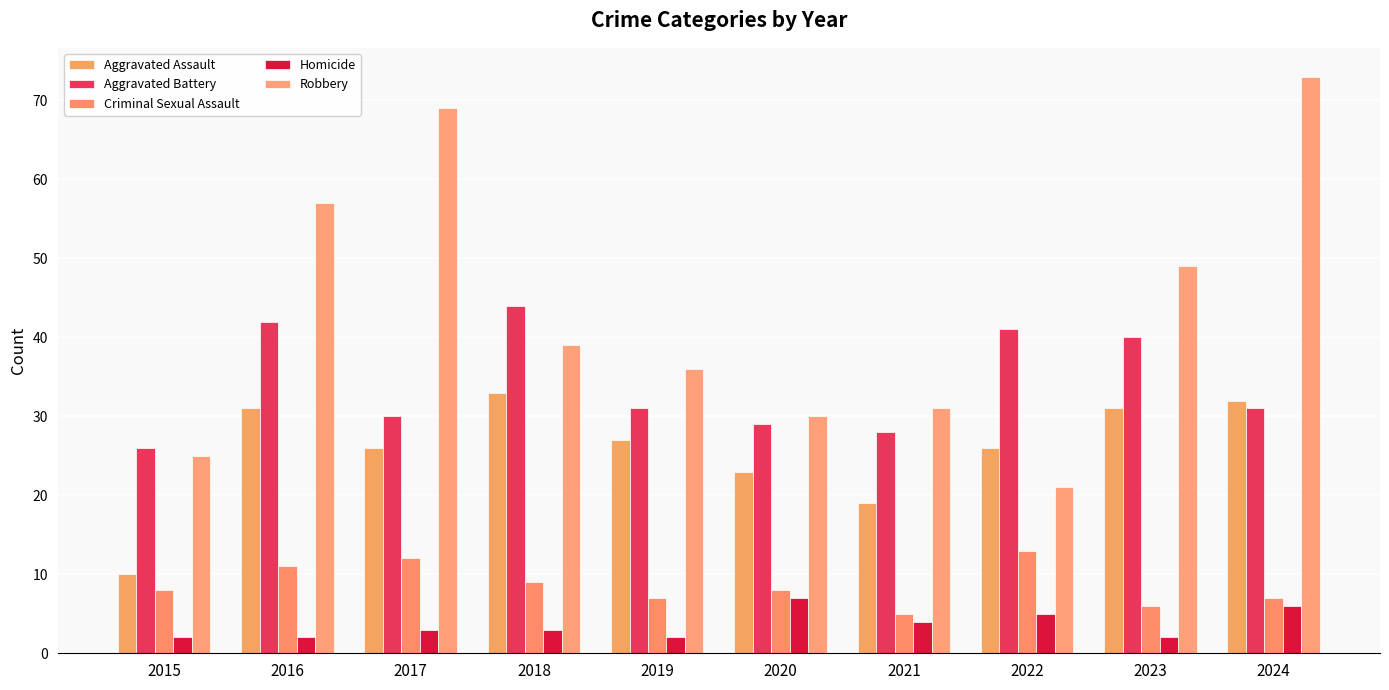

What is the minimum value shown in the chart?

2